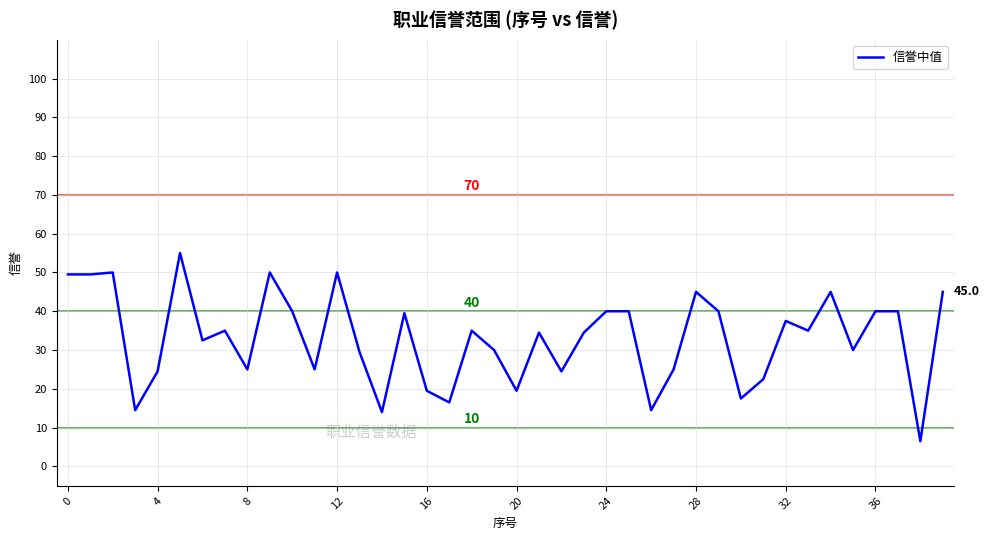

What is the difference between the maximum and minimum values?

48.5